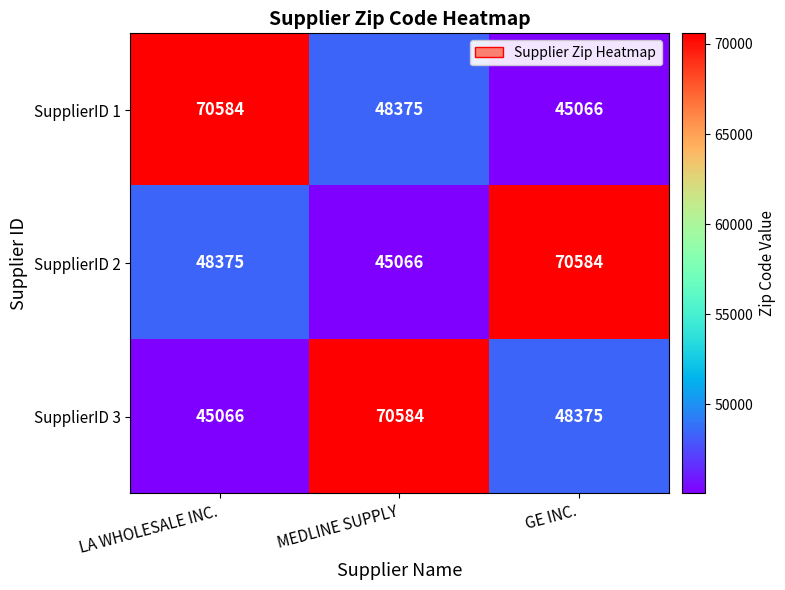

Which series changed the most between MEDLINE SUPPLY and GE INC.?

SupplierID 2